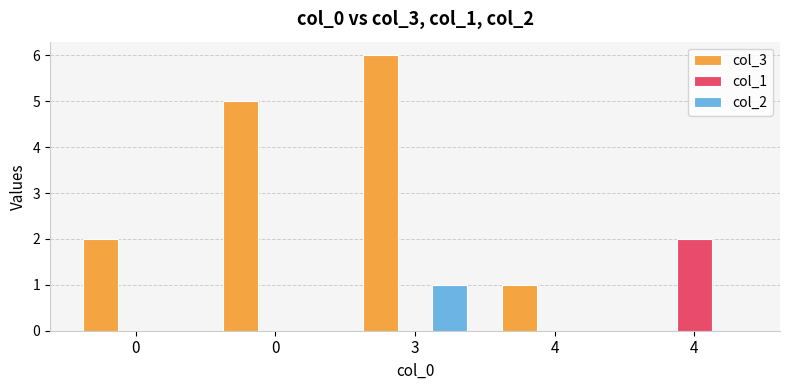

Does the chart contain stacked bars?

No